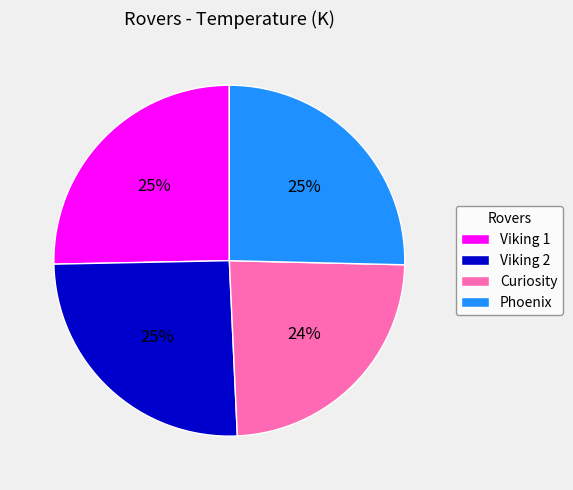

Do Viking 2 and Phoenix together represent more than half of the pie?

Yes